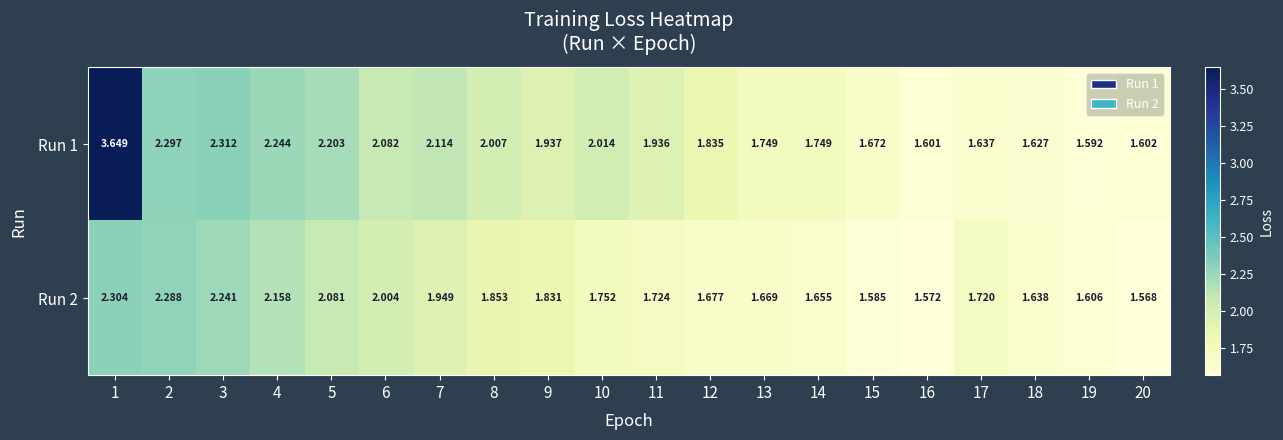

Is the value of Run 1 at 15 greater than the value of Run 2 at 20?

Yes